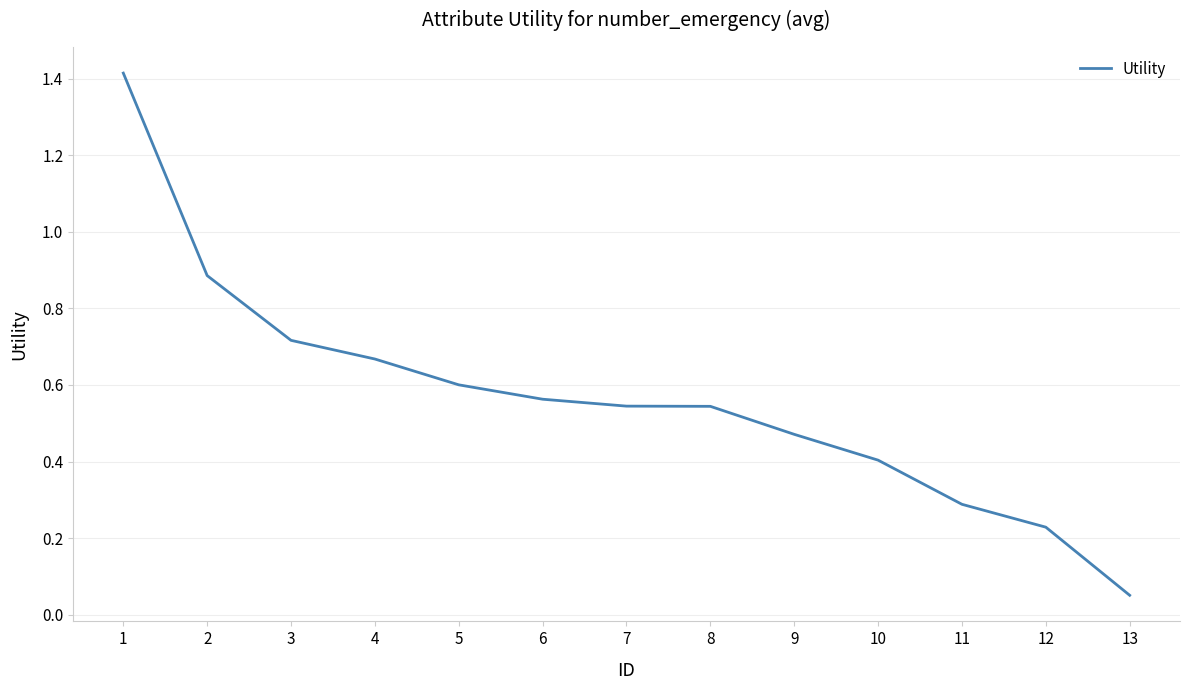

How many lines are shown in the chart?

1